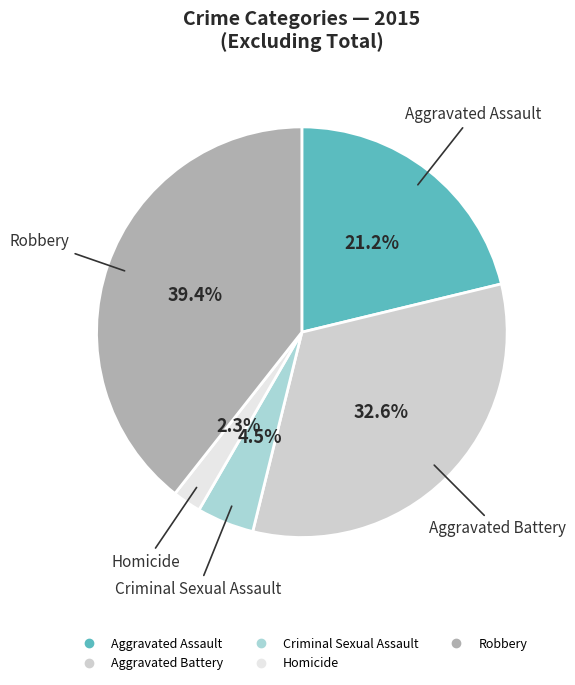

To the nearest percent, what portion does Aggravated Battery represent?

33%